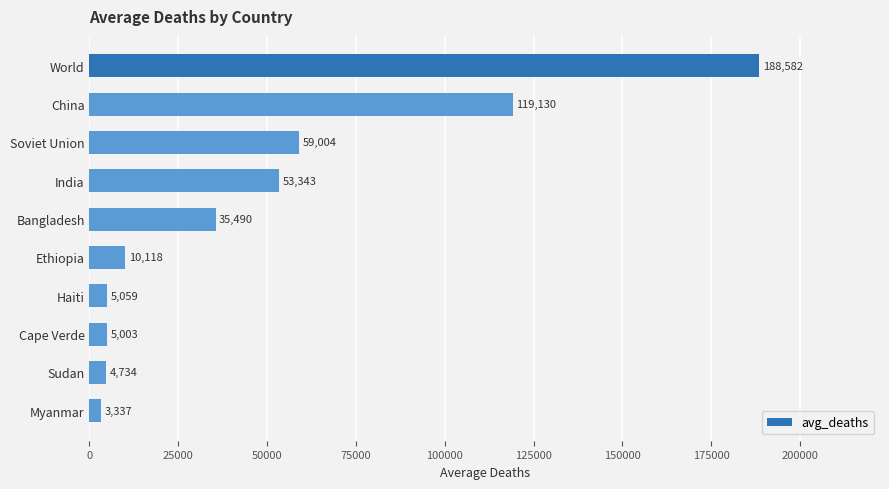

What is the maximum value shown in the chart?

188581.6